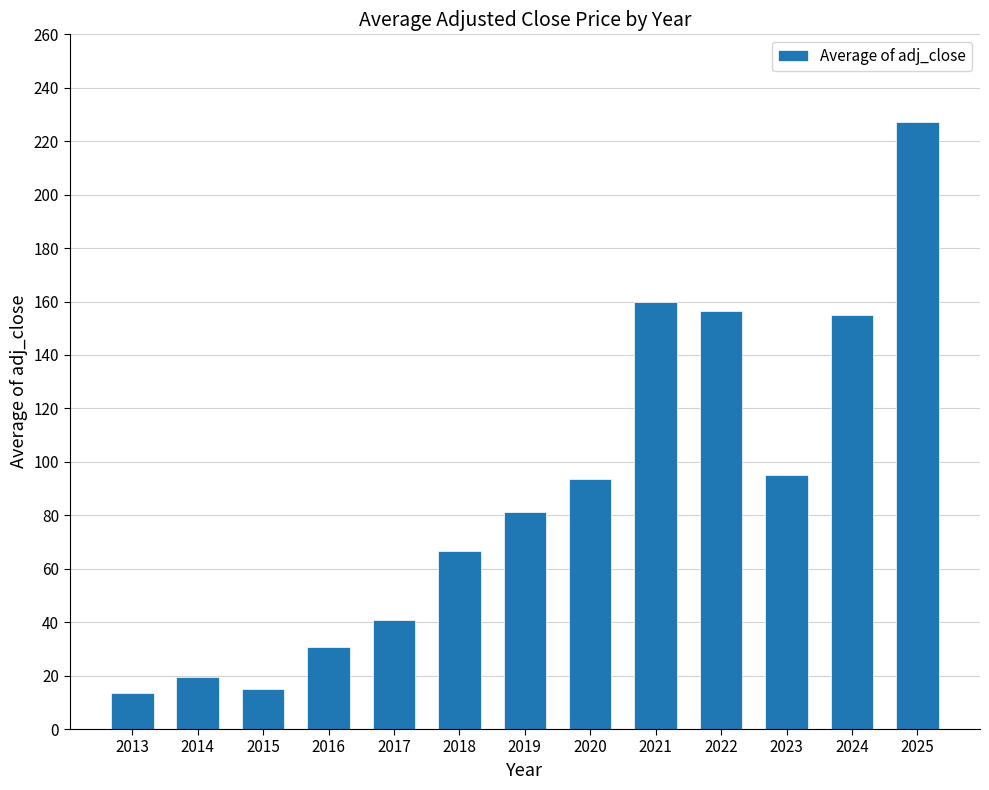

The chart shows a value of 162.4 at 2020. True or false?

False